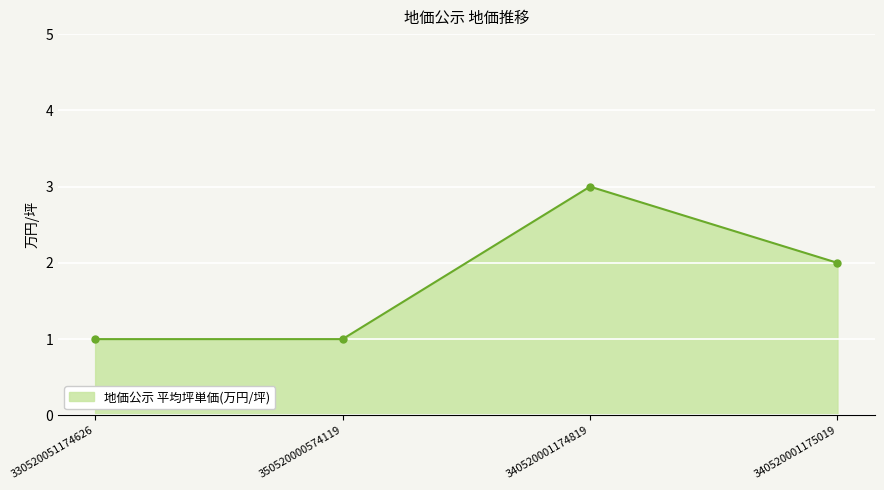

What is the difference between the values at 340520001174819 and 330520051174626?

2